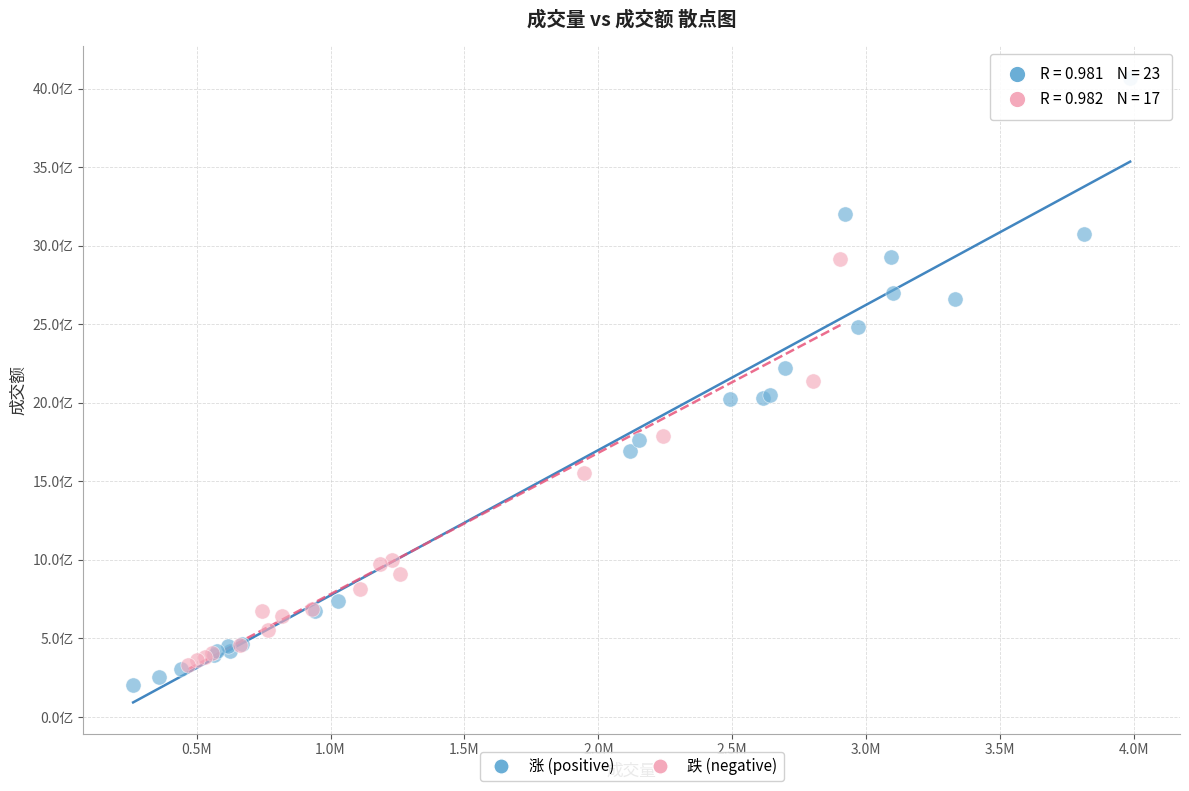

What are all the series names shown in the legend?

涨 (positive), 跌 (negative)